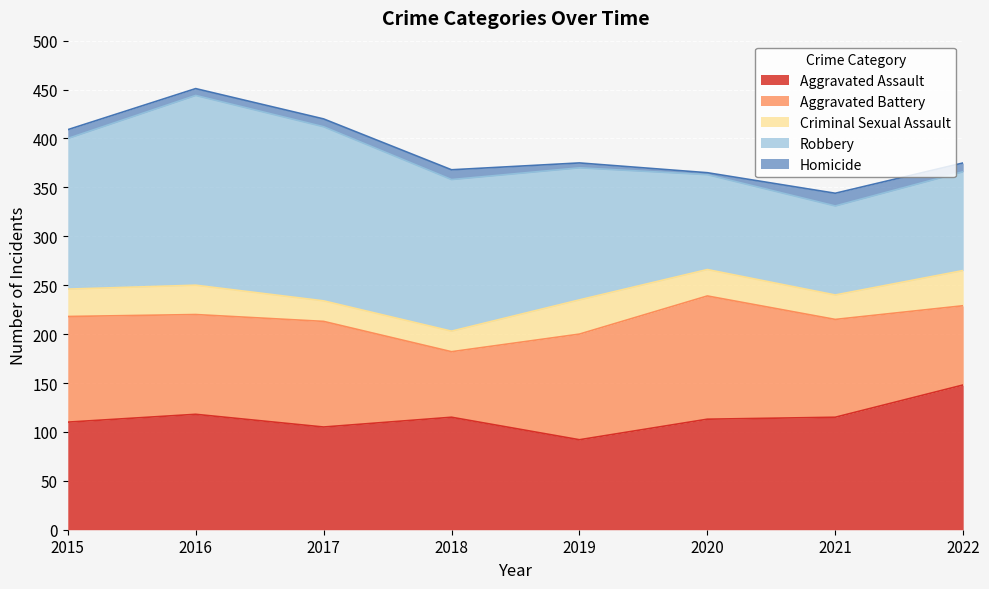

How many values in the Robbery series exceed 154?

3